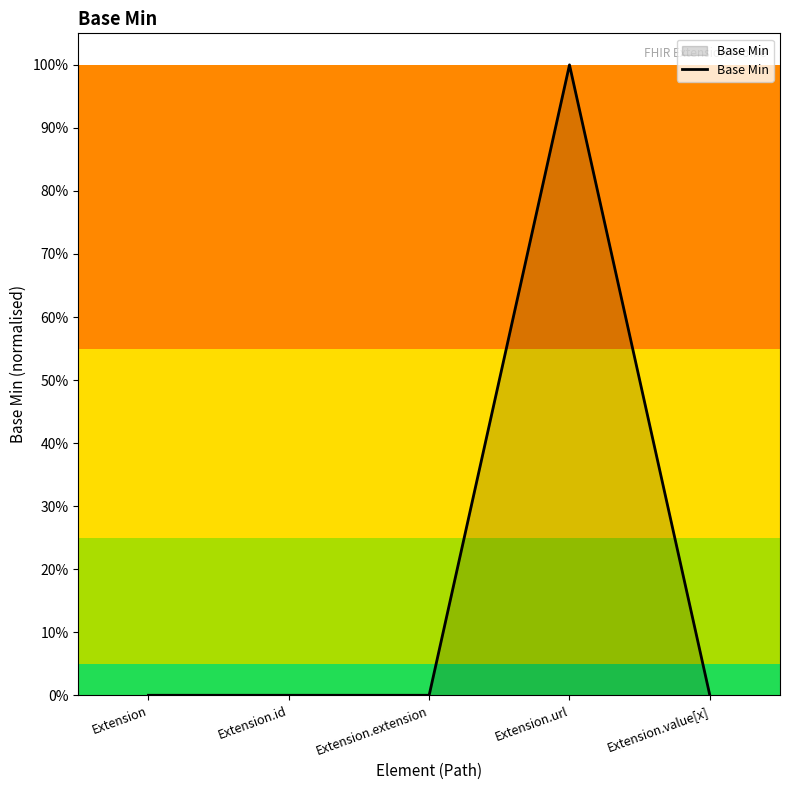

Rank the categories by value from highest to lowest.

Extension.url, Extension, Extension.id, Extension.extension, Extension.value[x]